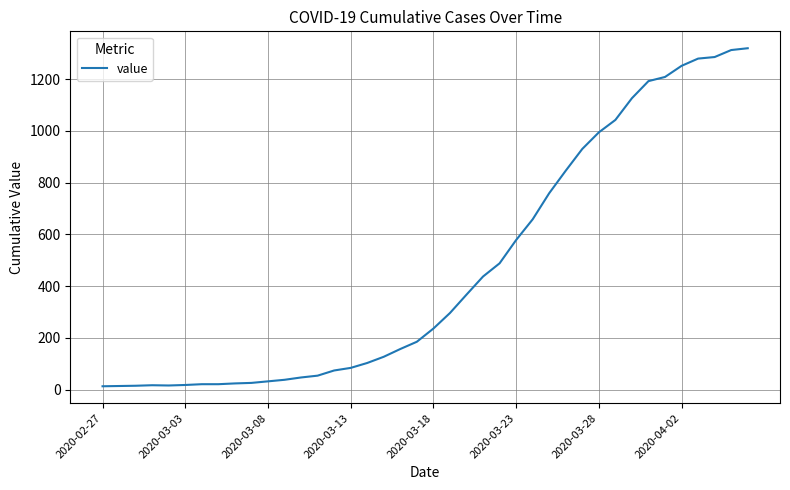

What is the maximum value shown in the chart?

1319